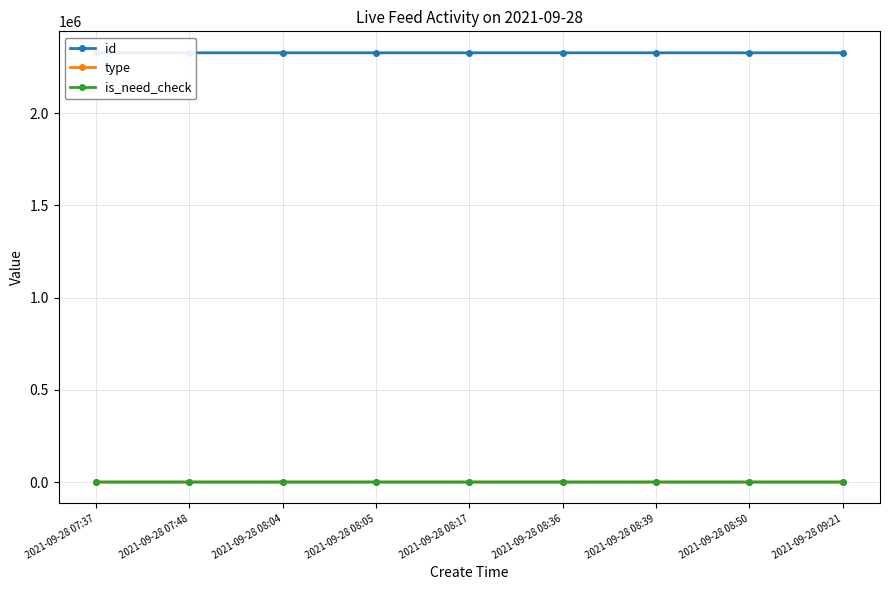

True or false: id and is_need_check intersect in this chart.

False